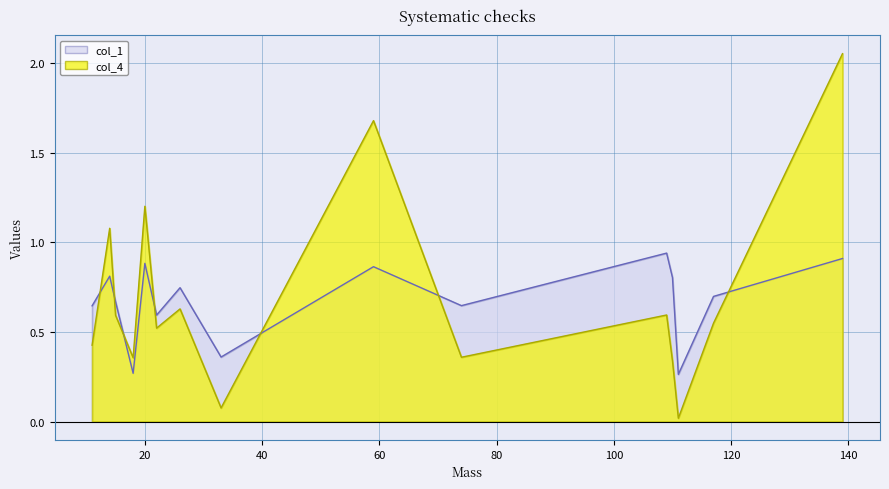

What are all the series names shown in the legend?

col_1, col_4